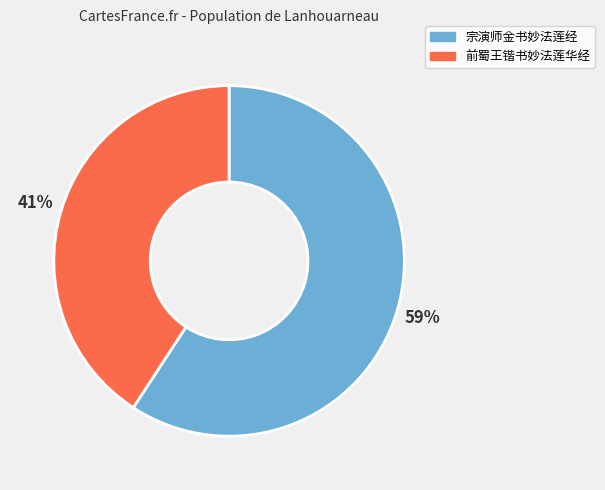

Does any single category account for the majority?

Yes